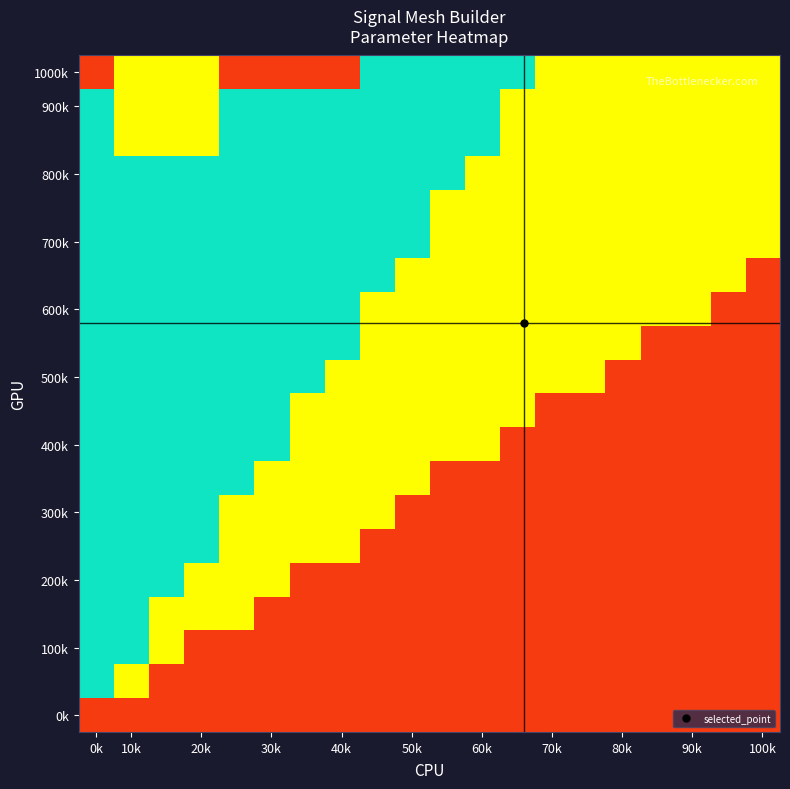

How many series are shown in this chart?

20